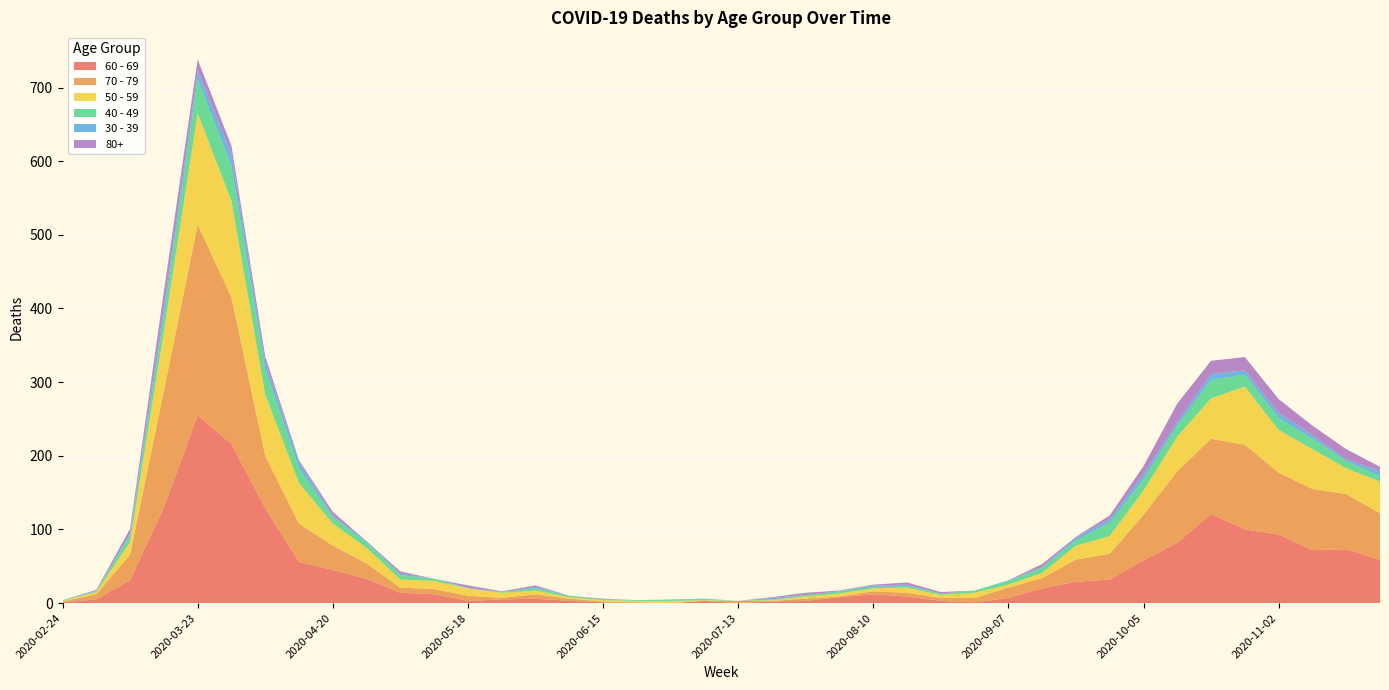

Reading left to right, extract all data points from this chart.

60 - 69: 2020-02-24=1	2020-03-02=5	2020-03-09=31	2020-03-16=130	2020-03-23=255	2020-03-30=216	2020-04-06=129	2020-04-13=56	2020-04-20=45	2020-04-27=33	2020-05-04=14	2020-05-11=12	2020-05-18=3	2020-05-25=5	2020-06-01=6	2020-06-08=3	2020-06-15=1	2020-06-22=0	2020-06-29=0	2020-07-06=3	2020-07-13=0	2020-07-20=2	2020-07-27=3	2020-08-03=8	2020-08-10=12	2020-08-17=9	2020-08-24=3	2020-08-31=1	2020-09-07=7	2020-09-14=20	2020-09-21=29	2020-09-28=32	2020-10-05=58	2020-10-12=82	2020-10-19=121	2020-10-26=100	2020-11-02=93	2020-11-09=72	2020-11-16=73	2020-11-23=59
70 - 79: 2020-02-24=1	2020-03-02=7	2020-03-09=35	2020-03-16=158	2020-03-23=259	2020-03-30=199	2020-04-06=71	2020-04-13=52	2020-04-20=33	2020-04-27=21	2020-05-04=7	2020-05-11=7	2020-05-18=7	2020-05-25=2	2020-06-01=6	2020-06-08=3	2020-06-15=1	2020-06-22=1	2020-06-29=0	2020-07-06=0	2020-07-13=3	2020-07-20=1	2020-07-27=3	2020-08-03=1	2020-08-10=4	2020-08-17=5	2020-08-24=4	2020-08-31=6	2020-09-07=14	2020-09-14=14	2020-09-21=30	2020-09-28=35	2020-10-05=62	2020-10-12=97	2020-10-19=102	2020-10-26=115	2020-11-02=84	2020-11-09=83	2020-11-16=75	2020-11-23=63
50 - 59: 2020-02-24=1	2020-03-02=3	2020-03-09=17	2020-03-16=81	2020-03-23=151	2020-03-30=131	2020-04-06=83	2020-04-13=55	2020-04-20=30	2020-04-27=21	2020-05-04=11	2020-05-11=11	2020-05-18=10	2020-05-25=7	2020-06-01=5	2020-06-08=2	2020-06-15=2	2020-06-22=2	2020-06-29=3	2020-07-06=1	2020-07-13=0	2020-07-20=1	2020-07-27=3	2020-08-03=4	2020-08-10=4	2020-08-17=7	2020-08-24=4	2020-08-31=7	2020-09-07=4	2020-09-14=7	2020-09-21=19	2020-09-28=24	2020-10-05=33	2020-10-12=47	2020-10-19=55	2020-10-26=79	2020-11-02=58	2020-11-09=54	2020-11-16=35	2020-11-23=43
40 - 49: 2020-02-24=1	2020-03-02=1	2020-03-09=9	2020-03-16=21	2020-03-23=46	2020-03-30=47	2020-04-06=34	2020-04-13=20	2020-04-20=9	2020-04-27=7	2020-05-04=6	2020-05-11=3	2020-05-18=0	2020-05-25=1	2020-06-01=3	2020-06-08=2	2020-06-15=1	2020-06-22=1	2020-06-29=2	2020-07-06=1	2020-07-13=0	2020-07-20=1	2020-07-27=2	2020-08-03=3	2020-08-10=2	2020-08-17=2	2020-08-24=2	2020-08-31=3	2020-09-07=5	2020-09-14=7	2020-09-21=7	2020-09-28=18	2020-10-05=15	2020-10-12=15	2020-10-19=25	2020-10-26=16	2020-11-02=16	2020-11-09=14	2020-11-16=10	2020-11-23=7
30 - 39: 2020-02-24=0	2020-03-02=1	2020-03-09=3	2020-03-16=12	2020-03-23=12	2020-03-30=17	2020-04-06=10	2020-04-13=9	2020-04-20=2	2020-04-27=2	2020-05-04=2	2020-05-11=0	2020-05-18=1	2020-05-25=0	2020-06-01=2	2020-06-08=0	2020-06-15=0	2020-06-22=0	2020-06-29=0	2020-07-06=1	2020-07-13=0	2020-07-20=2	2020-07-27=0	2020-08-03=0	2020-08-10=2	2020-08-17=2	2020-08-24=0	2020-08-31=0	2020-09-07=1	2020-09-14=1	2020-09-21=4	2020-09-28=5	2020-10-05=7	2020-10-12=5	2020-10-19=8	2020-10-26=6	2020-11-02=7	2020-11-09=5	2020-11-16=2	2020-11-23=7
80+: 2020-02-24=0	2020-03-02=1	2020-03-09=6	2020-03-16=21	2020-03-23=15	2020-03-30=11	2020-04-06=8	2020-04-13=2	2020-04-20=5	2020-04-27=0	2020-05-04=3	2020-05-11=0	2020-05-18=3	2020-05-25=1	2020-06-01=2	2020-06-08=0	2020-06-15=1	2020-06-22=0	2020-06-29=0	2020-07-06=0	2020-07-13=0	2020-07-20=1	2020-07-27=3	2020-08-03=1	2020-08-10=1	2020-08-17=3	2020-08-24=2	2020-08-31=0	2020-09-07=0	2020-09-14=4	2020-09-21=1	2020-09-28=5	2020-10-05=11	2020-10-12=25	2020-10-19=18	2020-10-26=18	2020-11-02=19	2020-11-09=13	2020-11-16=14	2020-11-23=6